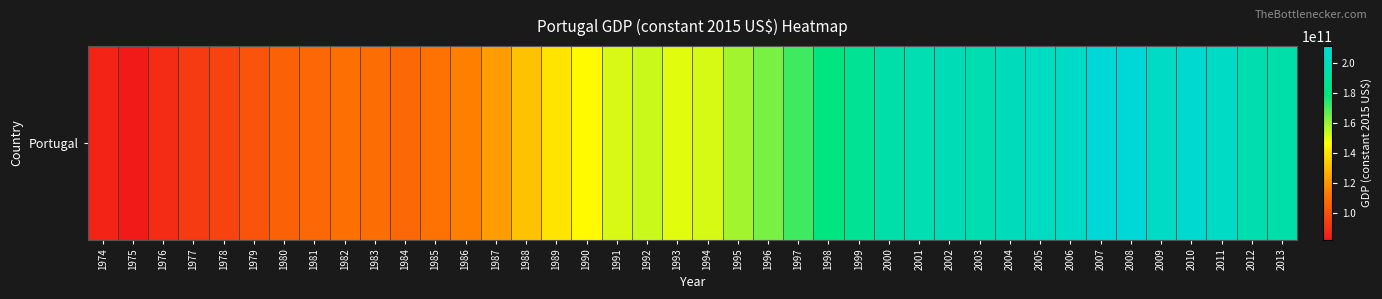

Which has a higher value, 1988 or 1974?

1988